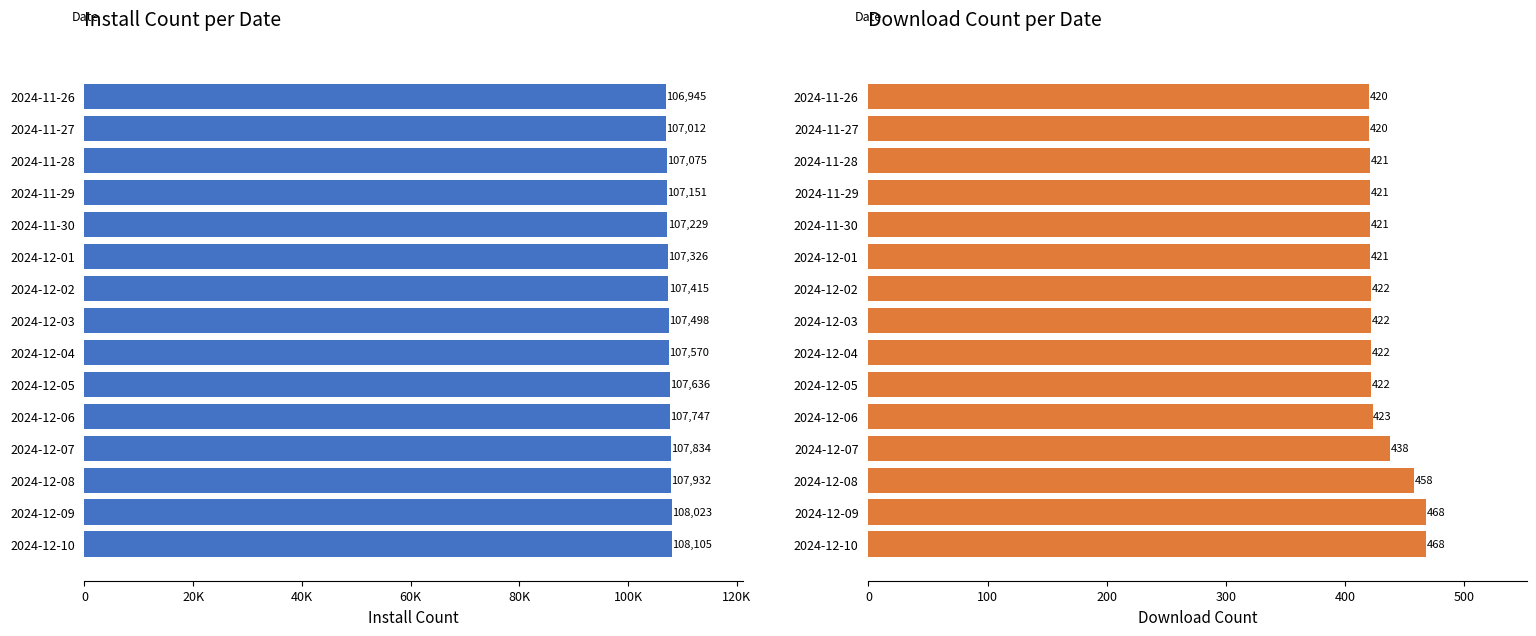

What is the value of the install bar at the 4th from the left?

107151